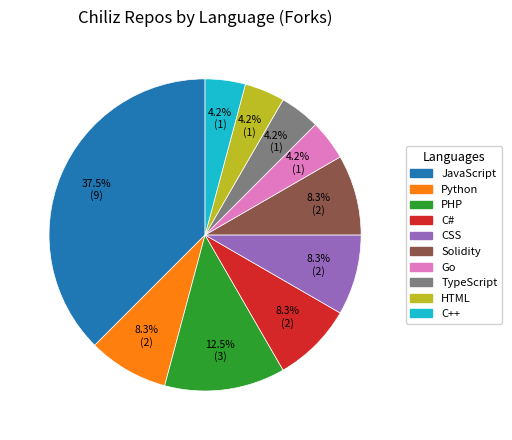

Does any single category account for the majority?

No